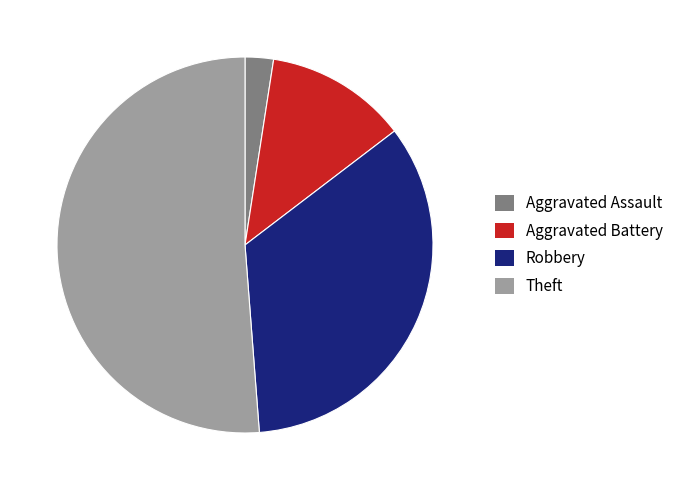

Is it true that Theft is 34% of the pie?

False